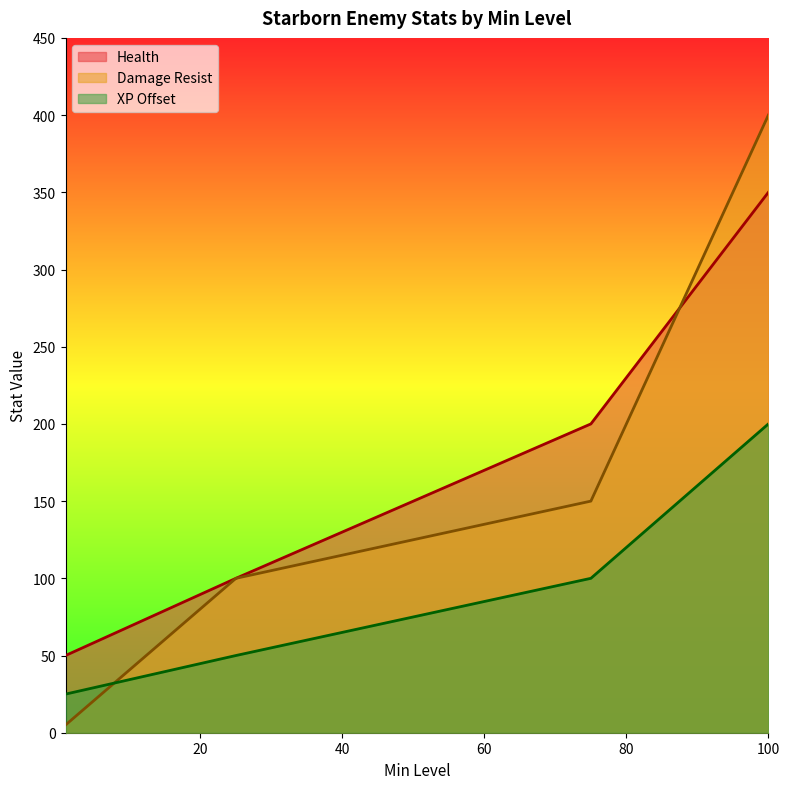

True or false: Health and XP Offset cross at least once.

False